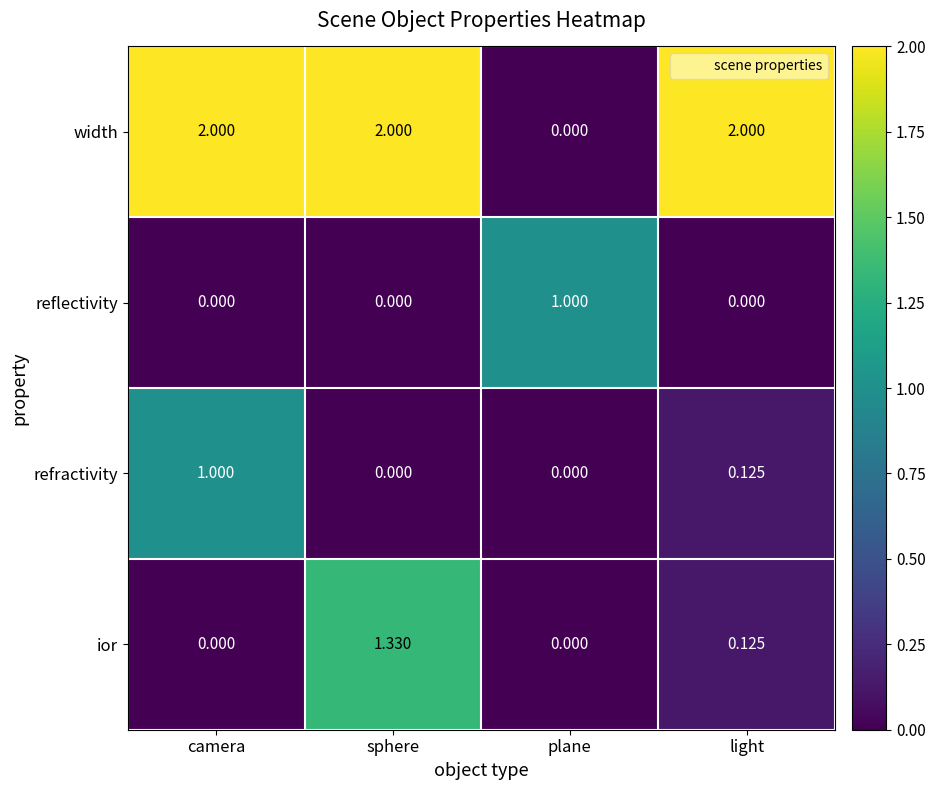

Between plane and light, which series saw the biggest shift?

width